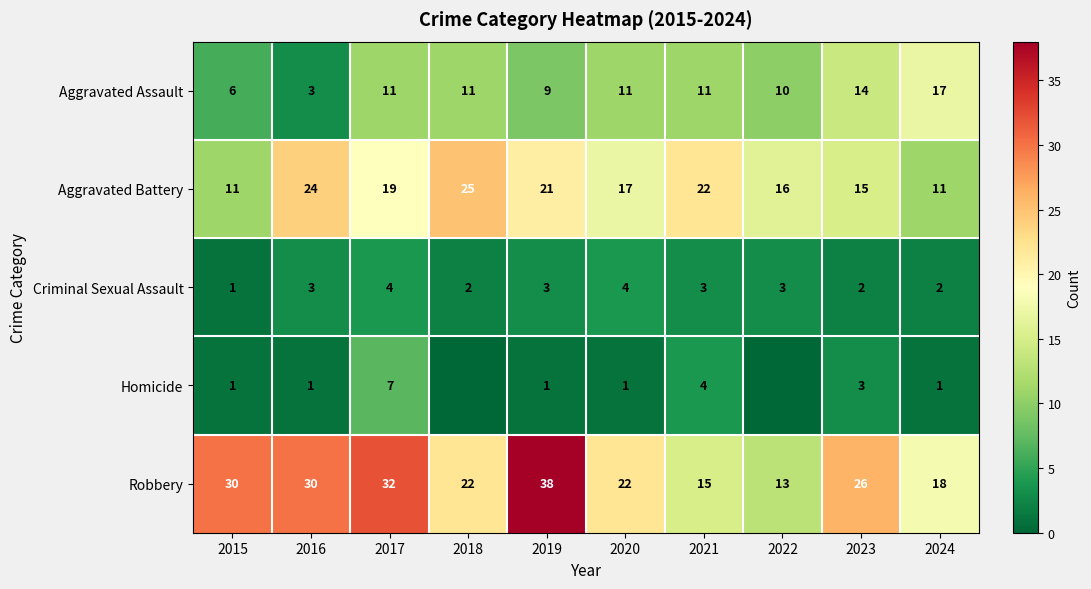

How many categories are shown in the chart?

10